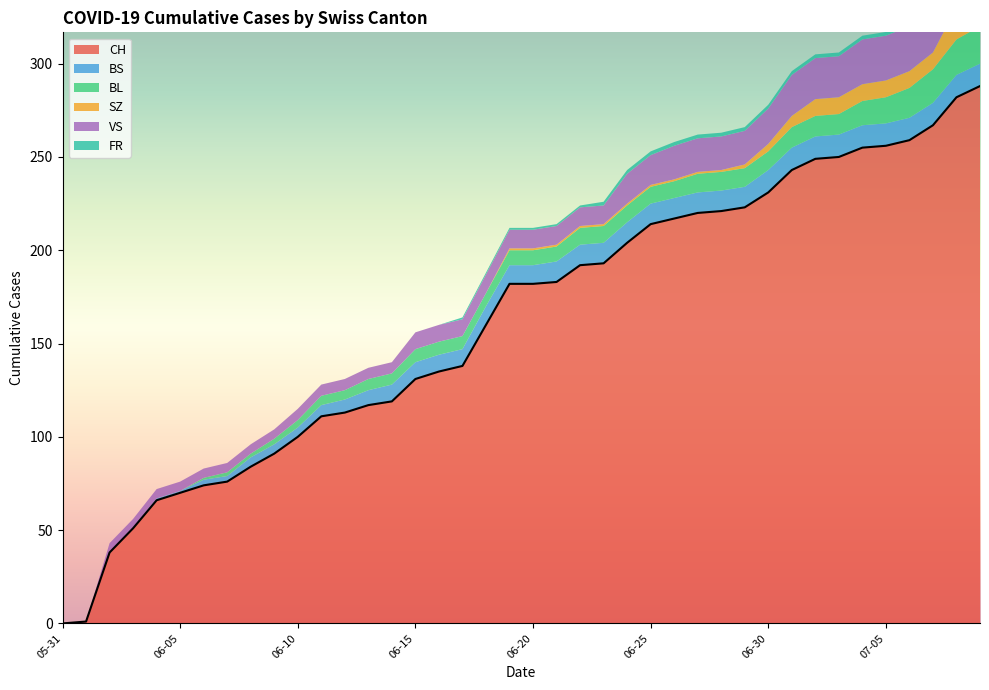

Reading left to right, transcribe all the data shown in this chart.

CH: 2020-05-31=0	2020-06-01=1	2020-06-02=38	2020-06-03=51	2020-06-04=66	2020-06-05=70	2020-06-06=74	2020-06-07=76	2020-06-08=84	2020-06-09=91	2020-06-10=100	2020-06-11=111	2020-06-12=113	2020-06-13=117	2020-06-14=119	2020-06-15=131	2020-06-16=135	2020-06-17=138	2020-06-18=160	2020-06-19=182	2020-06-20=182	2020-06-21=183	2020-06-22=192	2020-06-23=193	2020-06-24=204	2020-06-25=214	2020-06-26=217	2020-06-27=220	2020-06-28=221	2020-06-29=223	2020-06-30=231	2020-07-01=243	2020-07-02=249	2020-07-03=250	2020-07-04=255	2020-07-05=256	2020-07-06=259	2020-07-07=267	2020-07-08=282	2020-07-09=288
BS: 2020-05-31=0	2020-06-01=0	2020-06-02=0	2020-06-03=0	2020-06-04=1	2020-06-05=1	2020-06-06=3	2020-06-07=3	2020-06-08=5	2020-06-09=5	2020-06-10=5	2020-06-11=6	2020-06-12=7	2020-06-13=8	2020-06-14=9	2020-06-15=9	2020-06-16=9	2020-06-17=9	2020-06-18=10	2020-06-19=10	2020-06-20=10	2020-06-21=11	2020-06-22=11	2020-06-23=11	2020-06-24=11	2020-06-25=11	2020-06-26=11	2020-06-27=11	2020-06-28=11	2020-06-29=11	2020-06-30=12	2020-07-01=12	2020-07-02=12	2020-07-03=12	2020-07-04=12	2020-07-05=12	2020-07-06=12	2020-07-07=12	2020-07-08=12	2020-07-09=12
BL: 2020-05-31=0	2020-06-01=0	2020-06-02=0	2020-06-03=0	2020-06-04=0	2020-06-05=0	2020-06-06=1	2020-06-07=2	2020-06-08=2	2020-06-09=3	2020-06-10=4	2020-06-11=5	2020-06-12=5	2020-06-13=6	2020-06-14=6	2020-06-15=7	2020-06-16=7	2020-06-17=7	2020-06-18=7	2020-06-19=8	2020-06-20=8	2020-06-21=8	2020-06-22=9	2020-06-23=9	2020-06-24=9	2020-06-25=9	2020-06-26=9	2020-06-27=10	2020-06-28=10	2020-06-29=10	2020-06-30=10	2020-07-01=11	2020-07-02=11	2020-07-03=11	2020-07-04=13	2020-07-05=14	2020-07-06=16	2020-07-07=18	2020-07-08=19	2020-07-09=20
SZ: 2020-05-31=0	2020-06-01=0	2020-06-02=0	2020-06-03=0	2020-06-04=0	2020-06-05=0	2020-06-06=0	2020-06-07=0	2020-06-08=0	2020-06-09=0	2020-06-10=0	2020-06-11=0	2020-06-12=0	2020-06-13=0	2020-06-14=0	2020-06-15=0	2020-06-16=0	2020-06-17=0	2020-06-18=0	2020-06-19=1	2020-06-20=1	2020-06-21=1	2020-06-22=1	2020-06-23=1	2020-06-24=1	2020-06-25=1	2020-06-26=1	2020-06-27=1	2020-06-28=1	2020-06-29=2	2020-06-30=4	2020-07-01=6	2020-07-02=9	2020-07-03=9	2020-07-04=9	2020-07-05=9	2020-07-06=9	2020-07-07=9	2020-07-08=17	2020-07-09=17
VS: 2020-05-31=0	2020-06-01=0	2020-06-02=5	2020-06-03=5	2020-06-04=5	2020-06-05=5	2020-06-06=5	2020-06-07=5	2020-06-08=5	2020-06-09=5	2020-06-10=6	2020-06-11=6	2020-06-12=6	2020-06-13=6	2020-06-14=6	2020-06-15=9	2020-06-16=9	2020-06-17=9	2020-06-18=10	2020-06-19=10	2020-06-20=10	2020-06-21=10	2020-06-22=10	2020-06-23=10	2020-06-24=16	2020-06-25=16	2020-06-26=18	2020-06-27=18	2020-06-28=18	2020-06-29=18	2020-06-30=19	2020-07-01=22	2020-07-02=22	2020-07-03=22	2020-07-04=24	2020-07-05=24	2020-07-06=24	2020-07-07=26	2020-07-08=29	2020-07-09=31
FR: 2020-05-31=0	2020-06-01=0	2020-06-02=0	2020-06-03=0	2020-06-04=0	2020-06-05=0	2020-06-06=0	2020-06-07=0	2020-06-08=0	2020-06-09=0	2020-06-10=0	2020-06-11=0	2020-06-12=0	2020-06-13=0	2020-06-14=0	2020-06-15=0	2020-06-16=0	2020-06-17=1	2020-06-18=1	2020-06-19=1	2020-06-20=1	2020-06-21=1	2020-06-22=1	2020-06-23=2	2020-06-24=2	2020-06-25=2	2020-06-26=2	2020-06-27=2	2020-06-28=2	2020-06-29=2	2020-06-30=2	2020-07-01=2	2020-07-02=2	2020-07-03=2	2020-07-04=2	2020-07-05=2	2020-07-06=2	2020-07-07=2	2020-07-08=2	2020-07-09=2